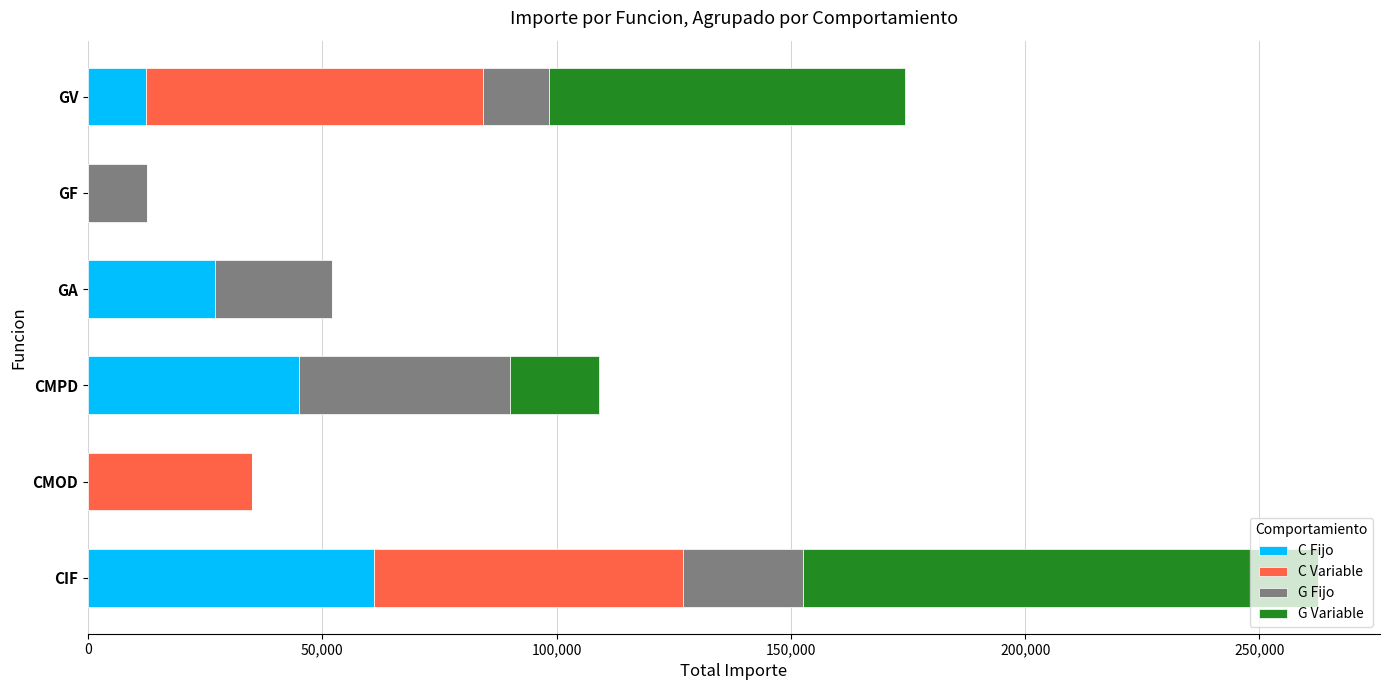

How many categories are shown in the chart?

6